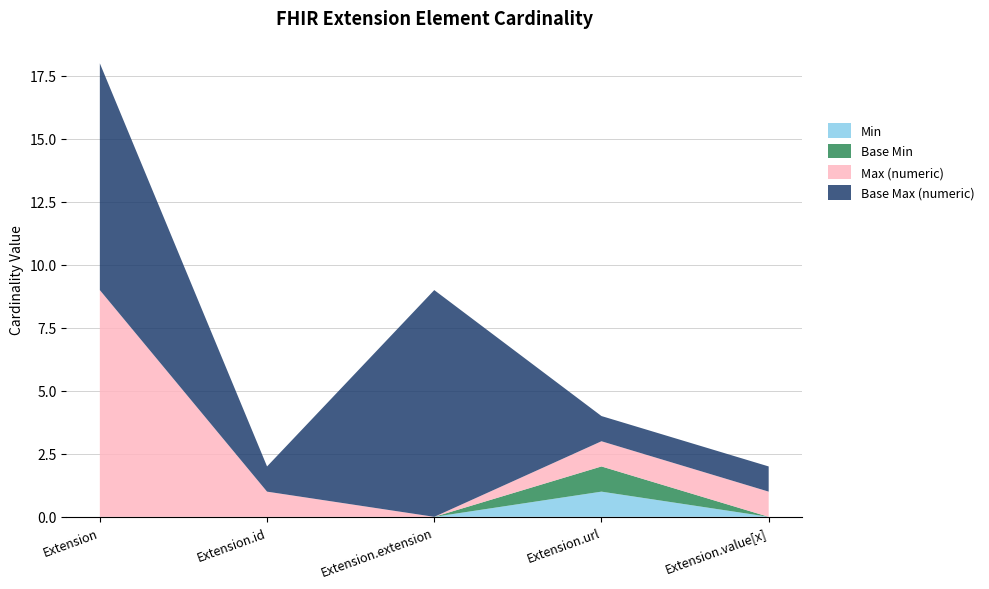

Reading left to right, list all the values displayed in this chart.

Min: 0	0	0	1	0
Base Min: 0	0	0	1	0
Max (numeric): 9	1	0	1	1
Base Max (numeric): 9	1	9	1	1